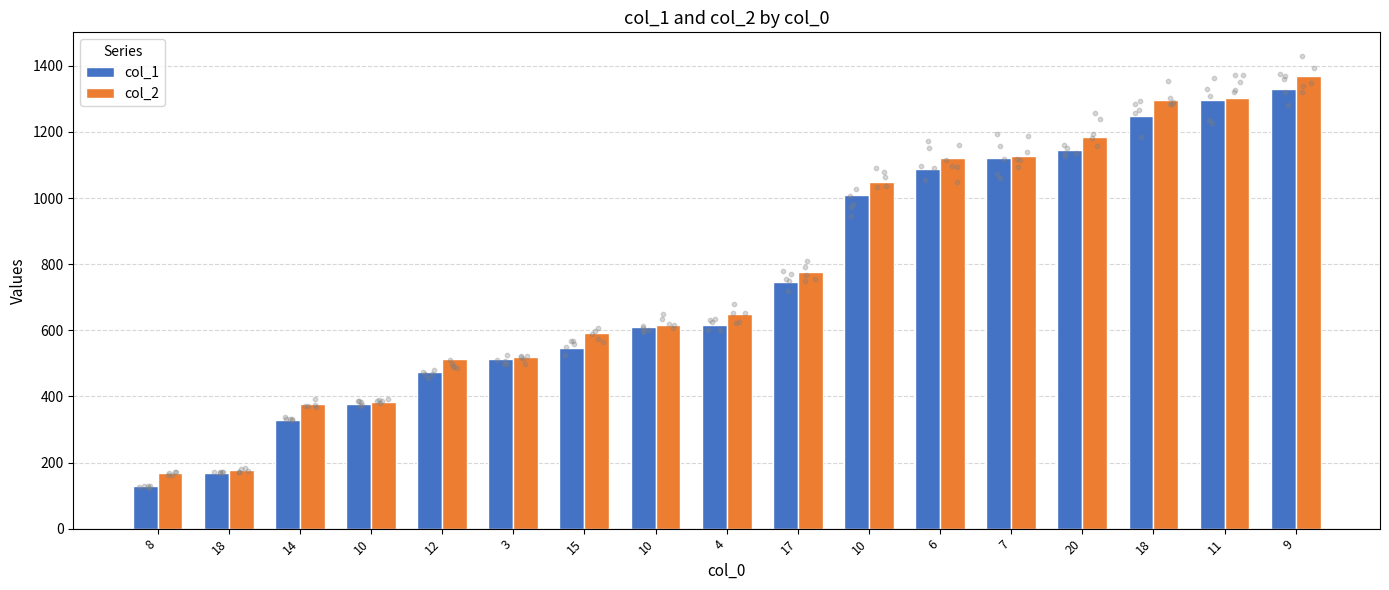

Which series contains the highest Y value?

col_2